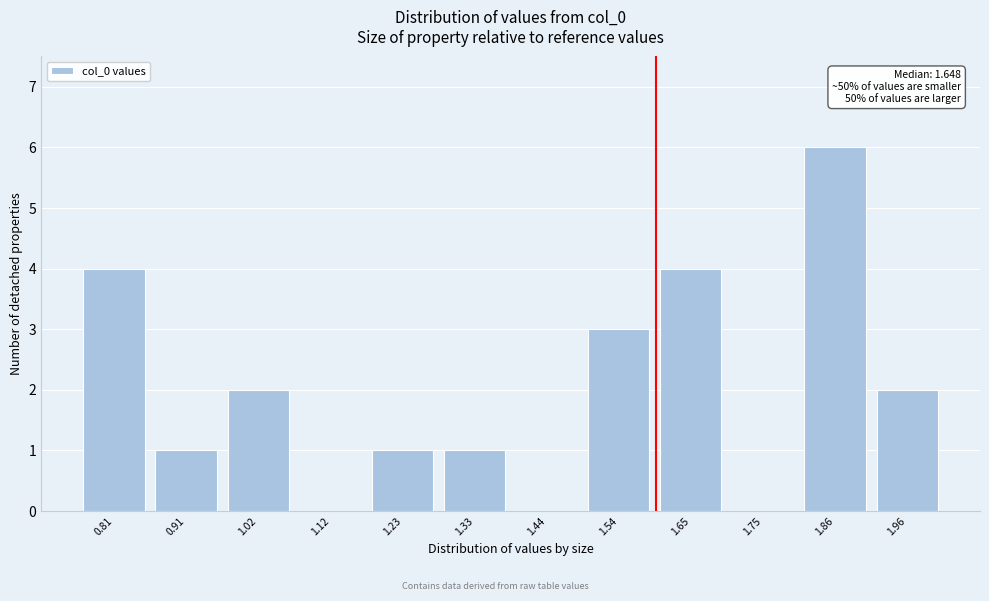

Reading left to right, what are all the values shown in this chart?

0.81=4	0.91=1	1.02=2	1.12=0	1.23=1	1.33=1	1.44=0	1.54=3	1.65=4	1.75=0	1.86=6	1.96=2